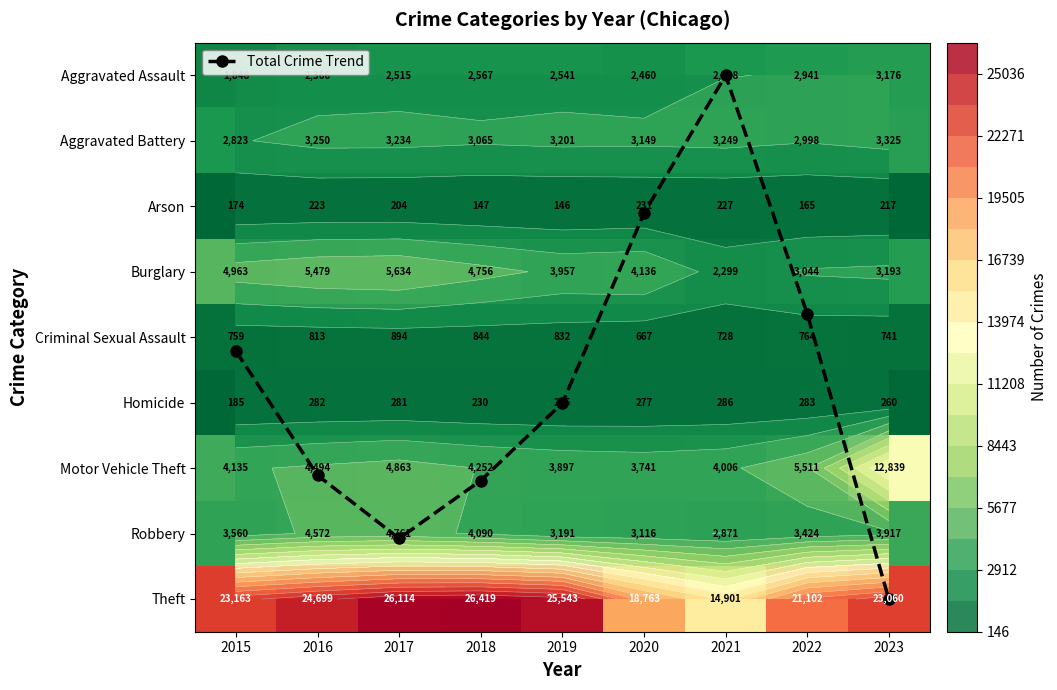

What is the average value of the Total Crime Trend series?

4.7